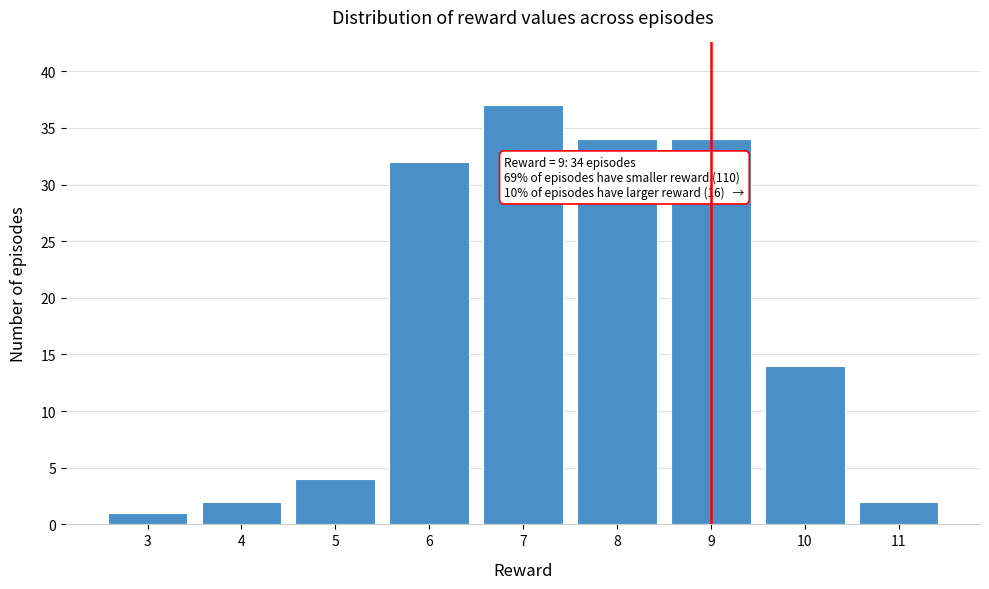

Reading right to left, list all the values displayed in this chart.

11=2	10=14	9=34	8=34	7=37	6=32	5=4	4=2	3=1